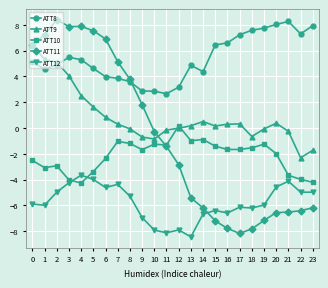

Which series ends up on top after the final intersection of ATT11 and ATT10?

ATT10